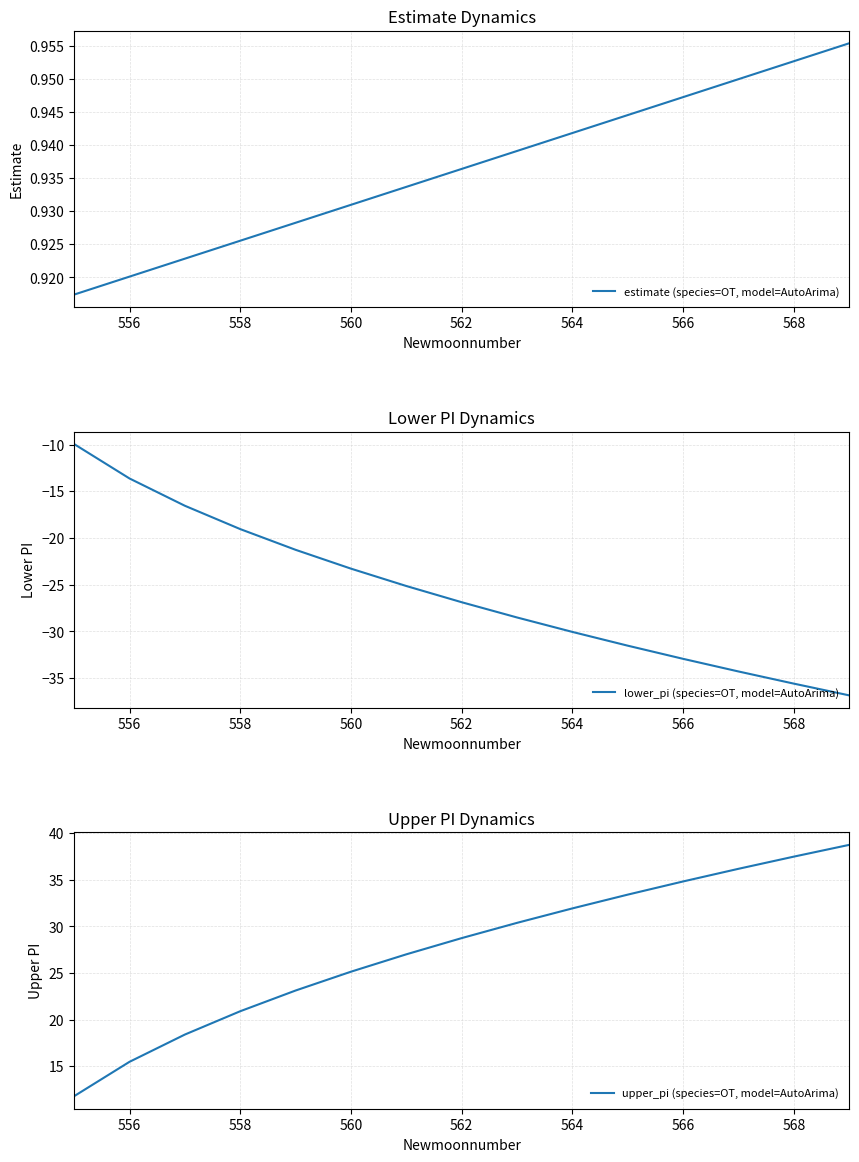

Which series has the largest range (max minus min)?

upper_pi (species=OT, model=AutoArima)